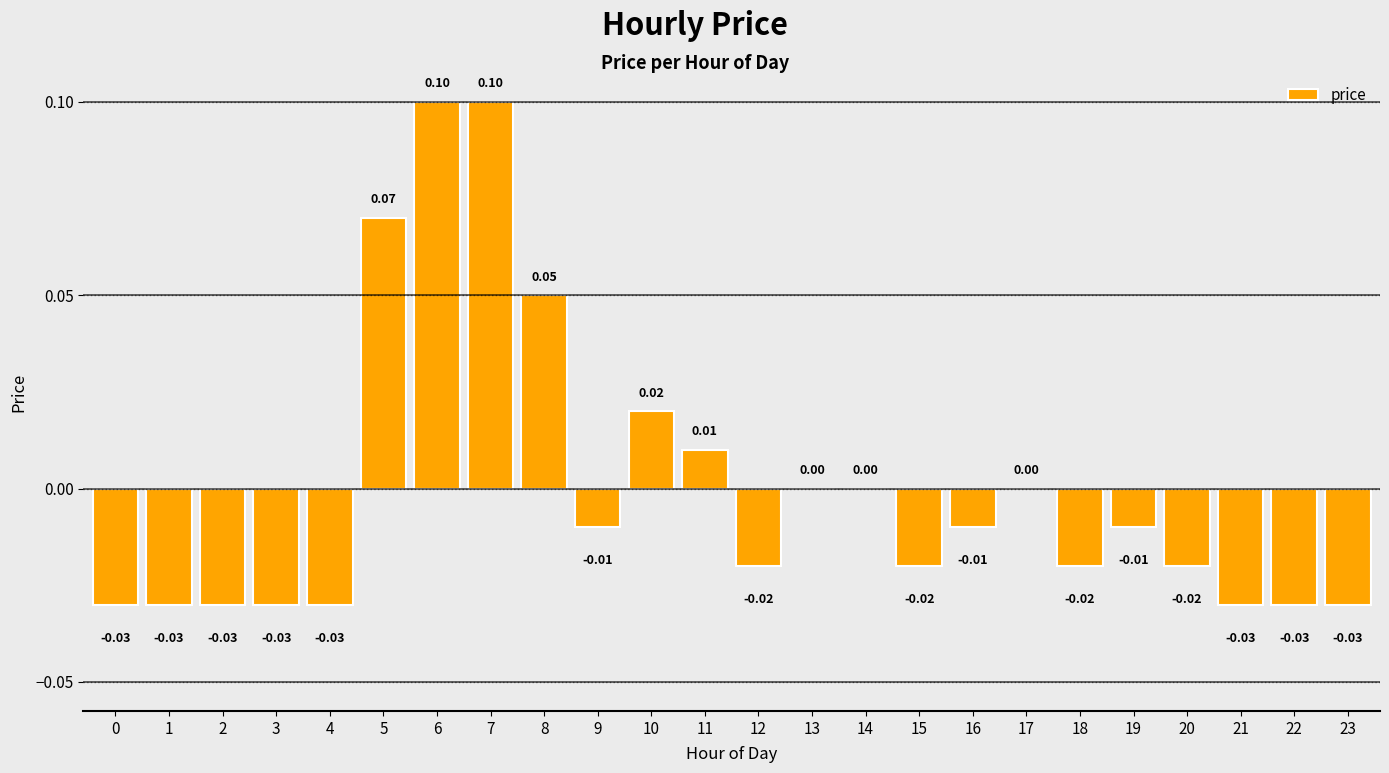

What is the maximum value shown in the chart?

0.1